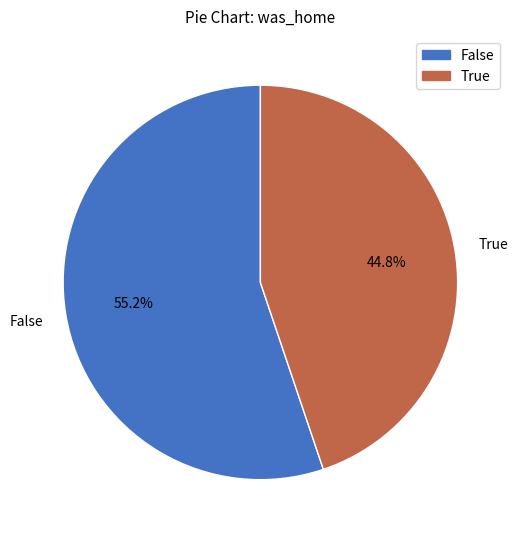

Rank the categories by value from highest to lowest.

False, True